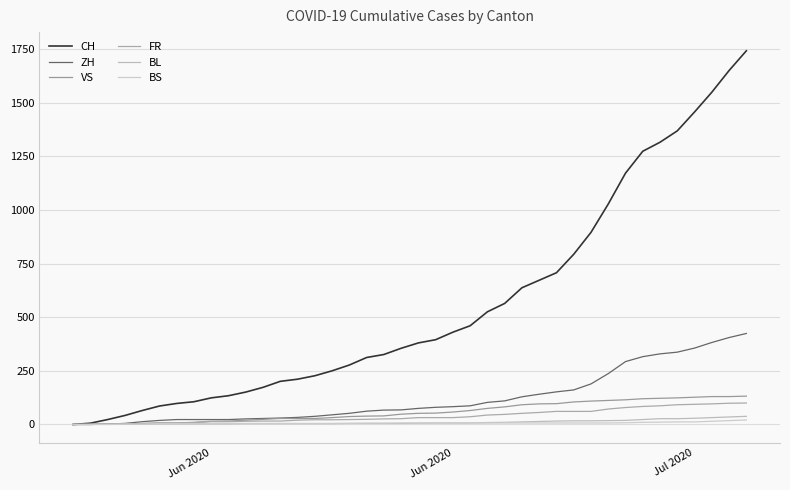

What is the average value of the BL series?

11